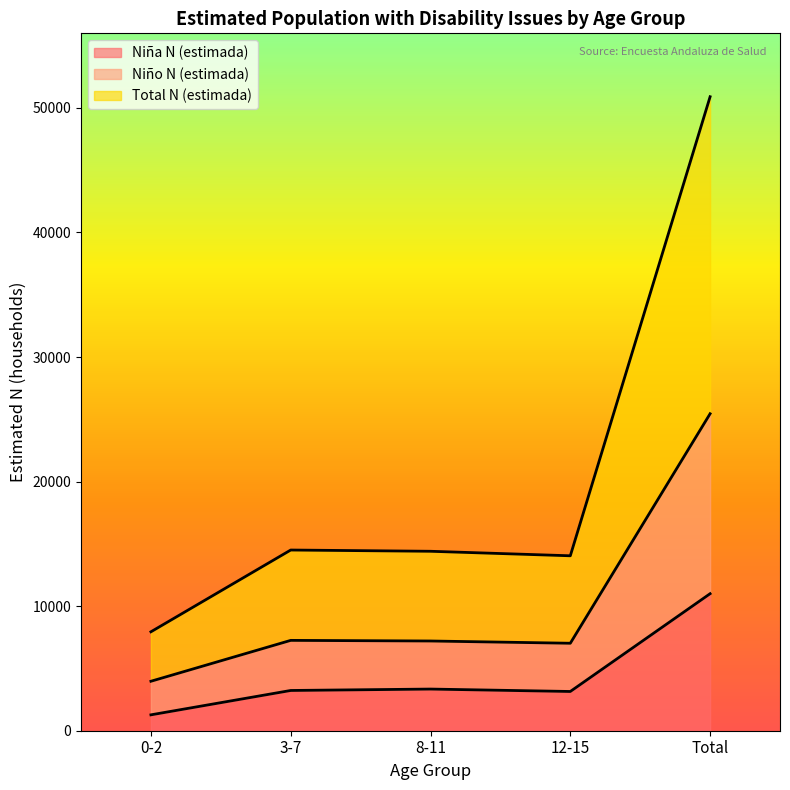

True or false: Niño N (estimada) and Total N (estimada) intersect in this chart.

False